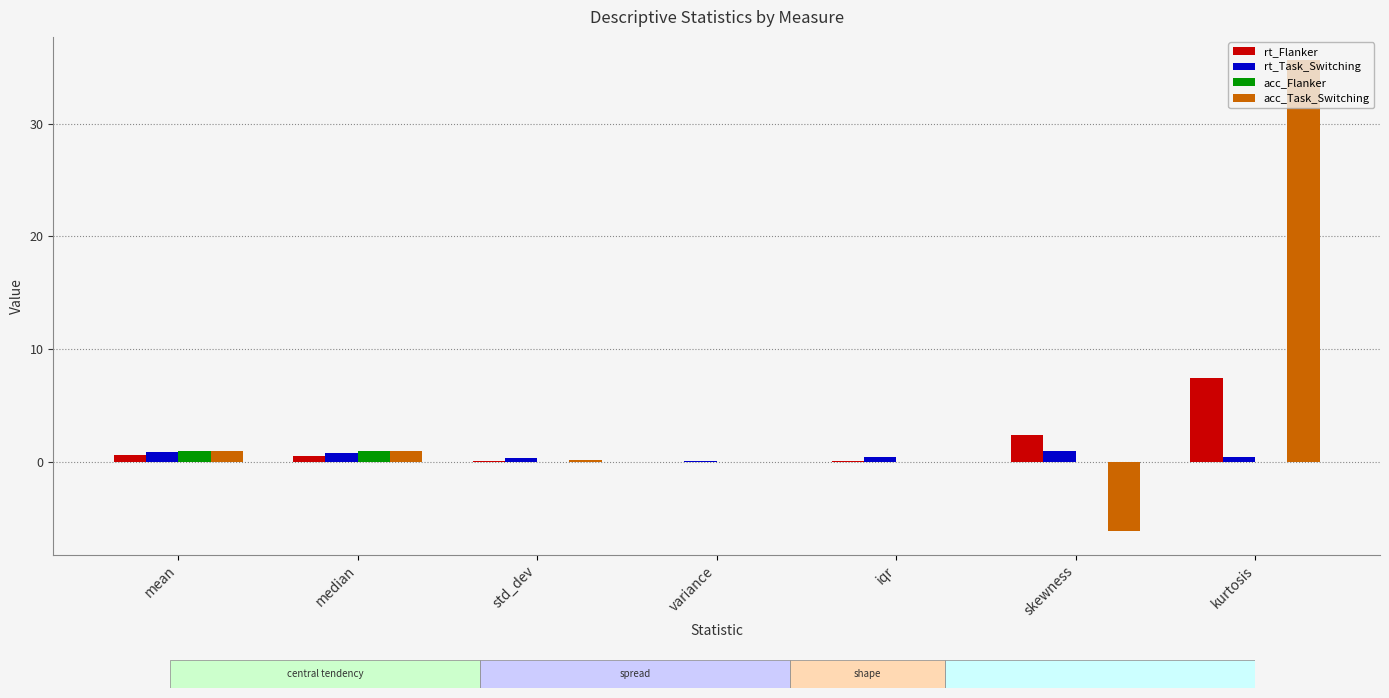

What is the maximum value shown in the chart?

35.6